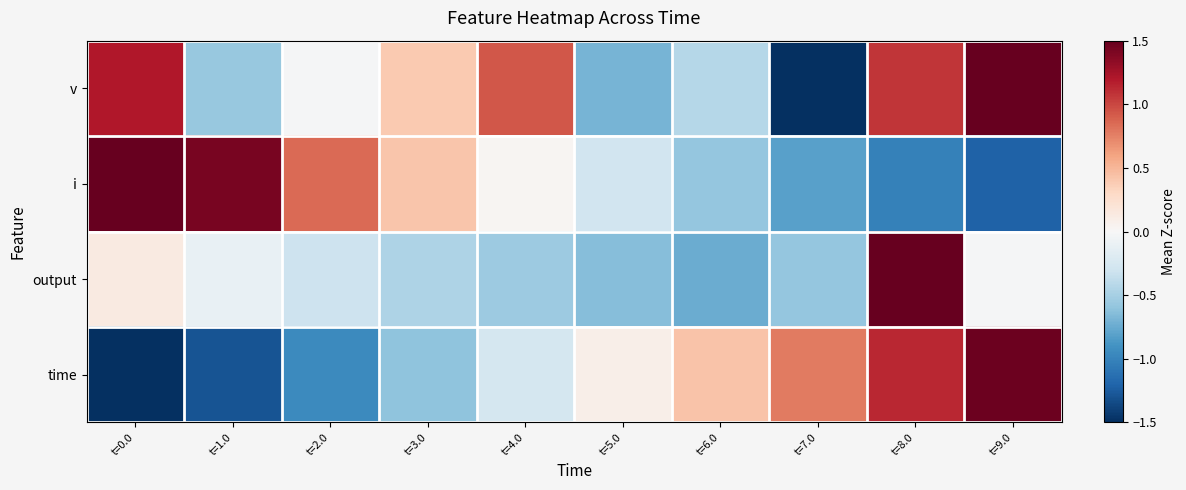

What is the spread (max minus min) of values at t=8.0?

3.9